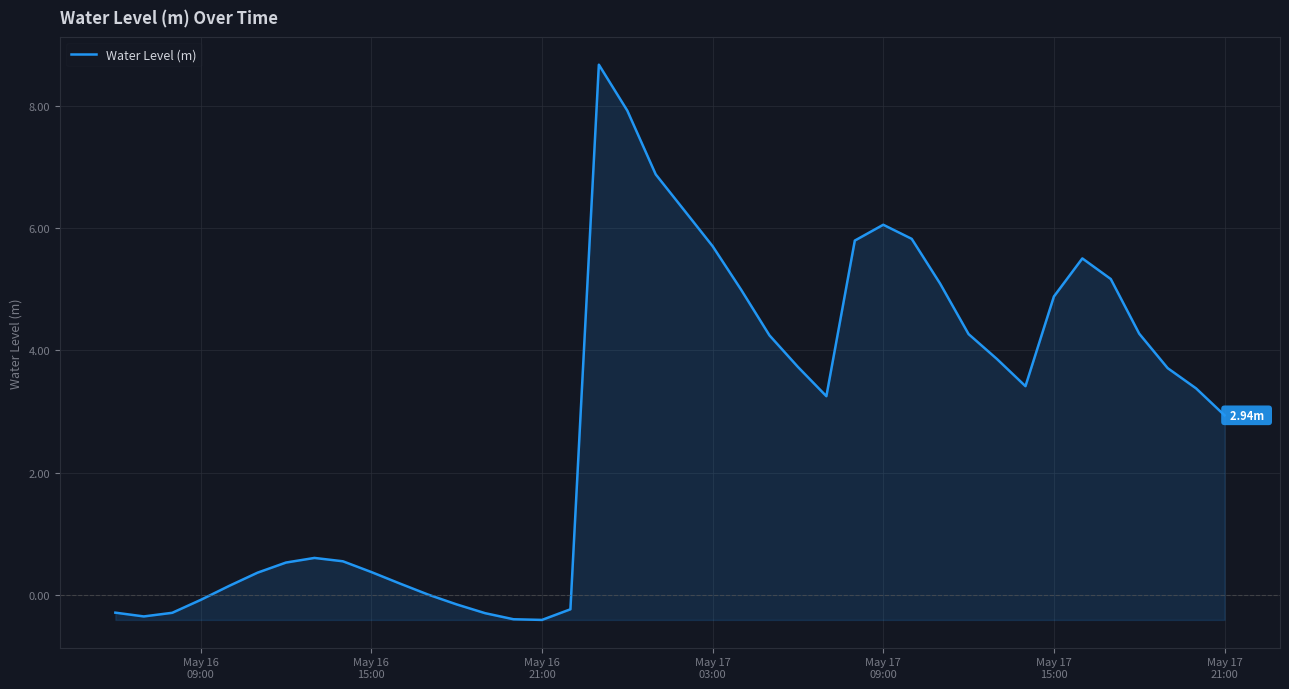

What is the greatest value displayed?

8.7